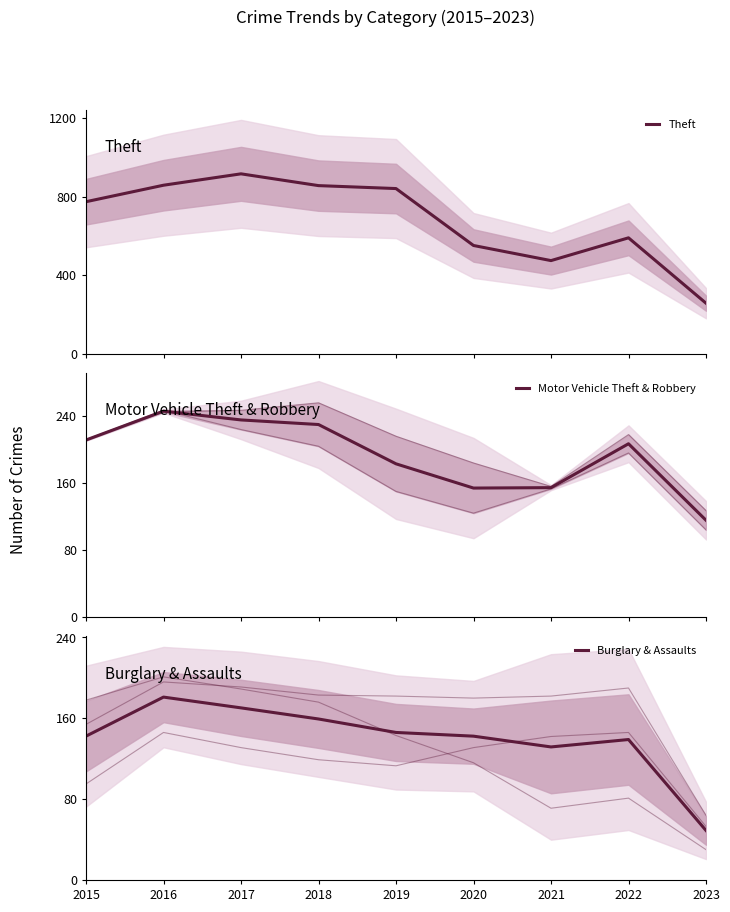

What is the difference between the Theft values at 2019 and 2016?

17.0